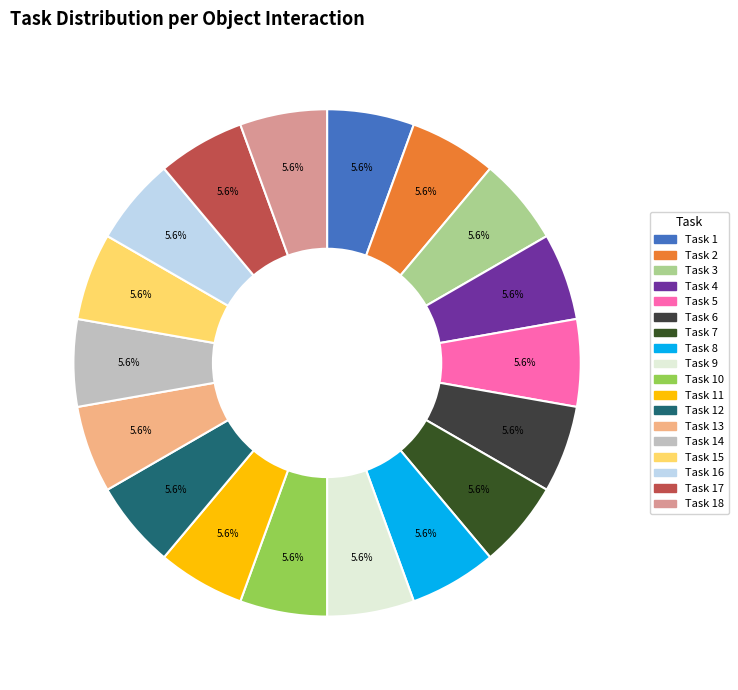

Which category has the smallest portion of the pie?

Task 5